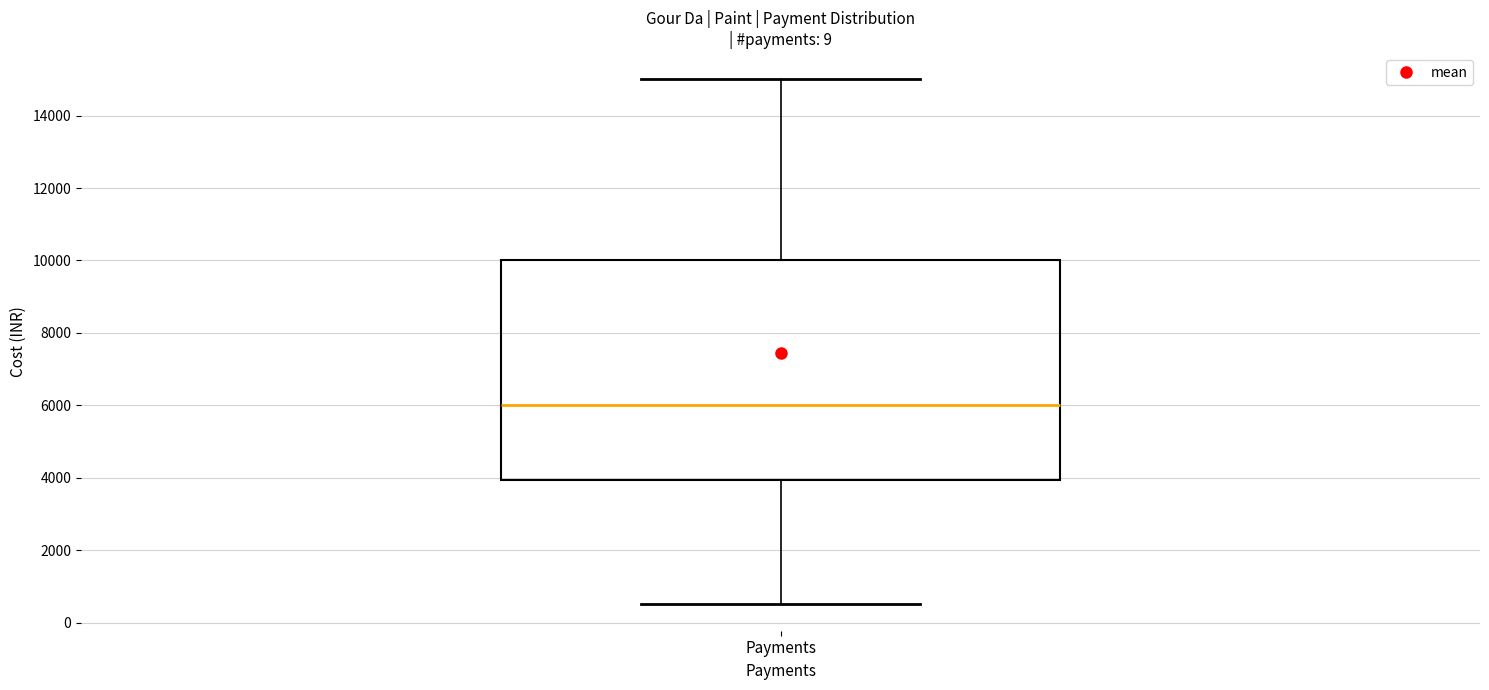

Read this box plot against the y-axis: the position of the median line, the range covered by the box, and the ends of both whiskers. The values are not printed on the chart, so give them approximately, as read against the axis.

median 6000, box 4000 to 10000, whiskers 600 to 15000